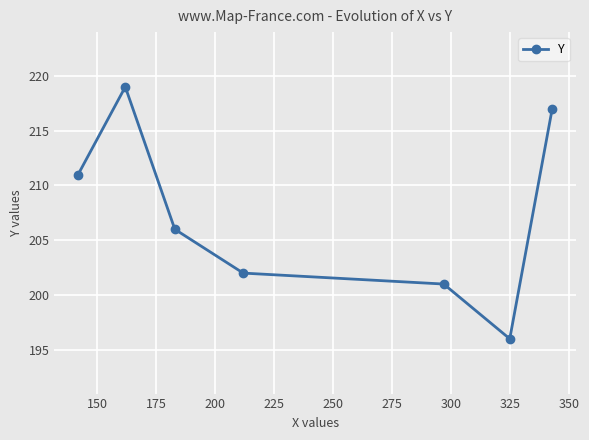

What is the maximum value shown in the chart?

219